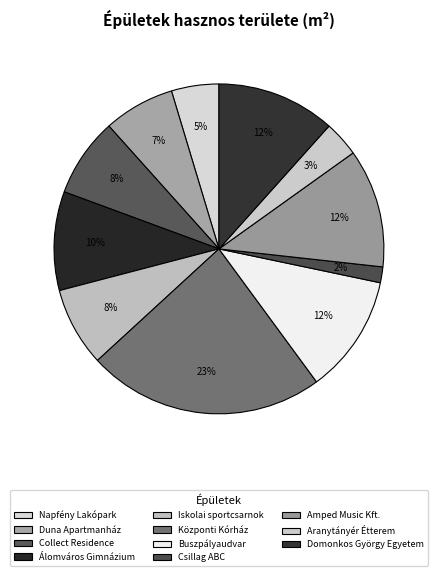

To the nearest percent, what portion does Duna Apartmanház represent?

7%